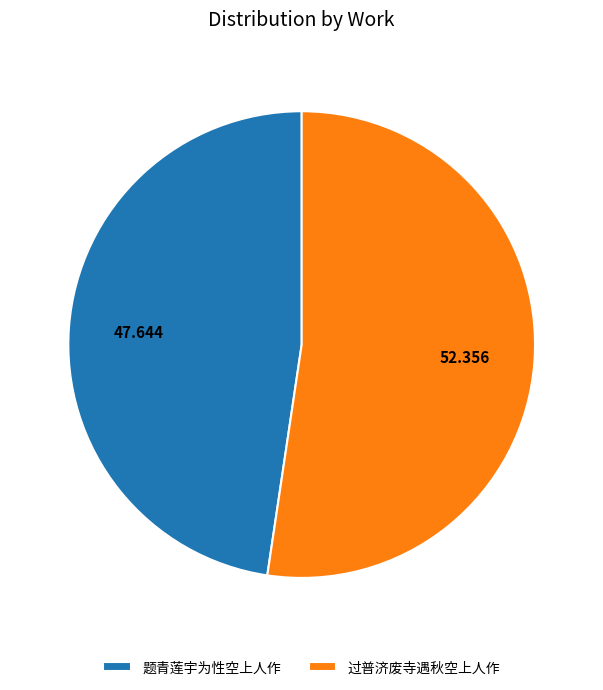

Which slice is the largest?

过普济废寺遇秋空上人作